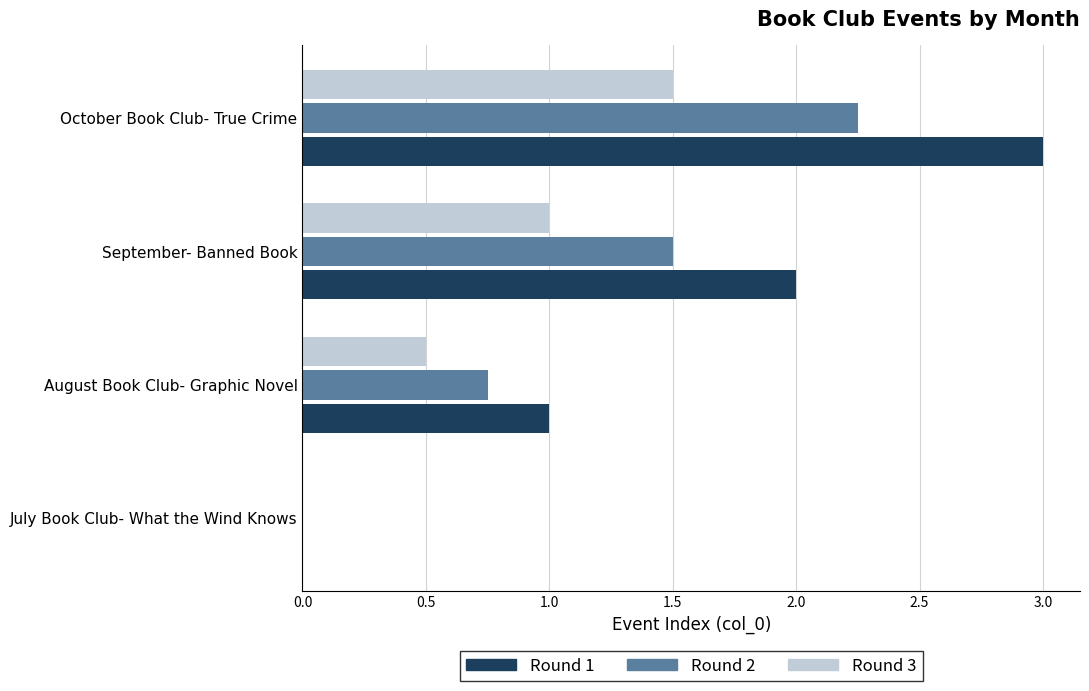

What are all the series names shown in the legend?

Round 1, Round 2, Round 3